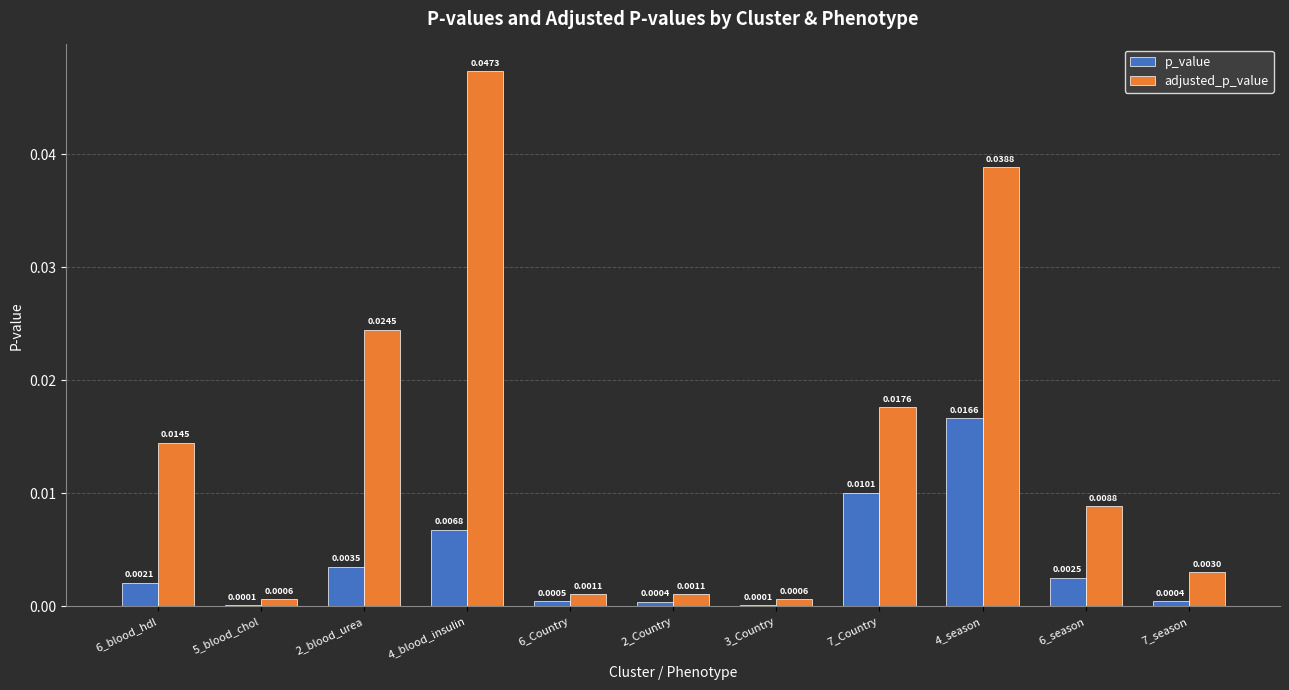

At which category is the sum across all series the highest?

4_season